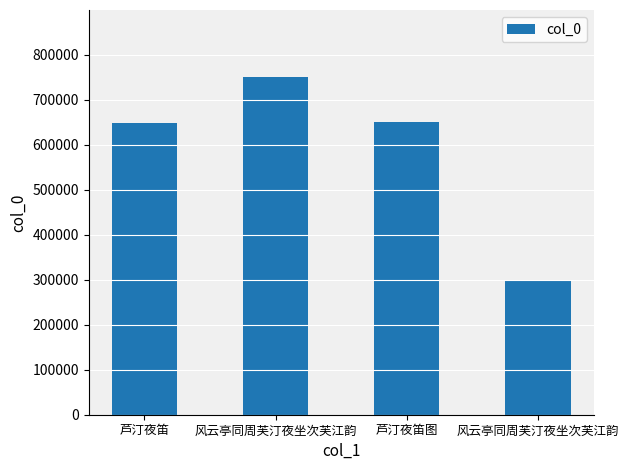

Rank the categories by value from highest to lowest.

风云亭同周芙汀夜坐次芙江韵, 芦汀夜笛图, 芦汀夜笛, 风云亭同周芙汀夜坐次芙江韵